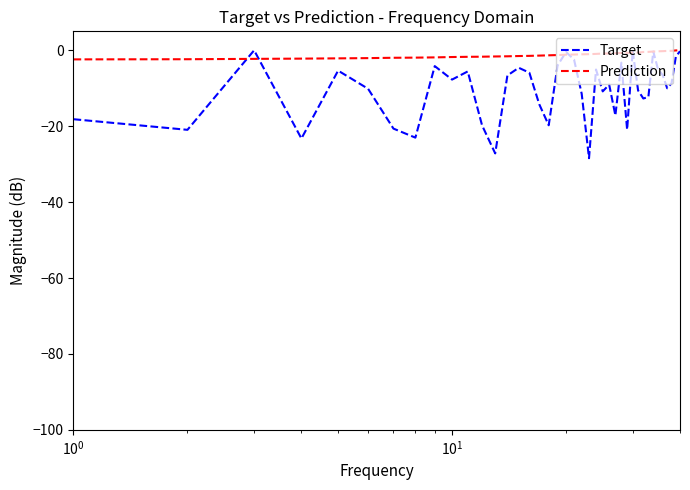

Which series has the largest range (max minus min)?

Target